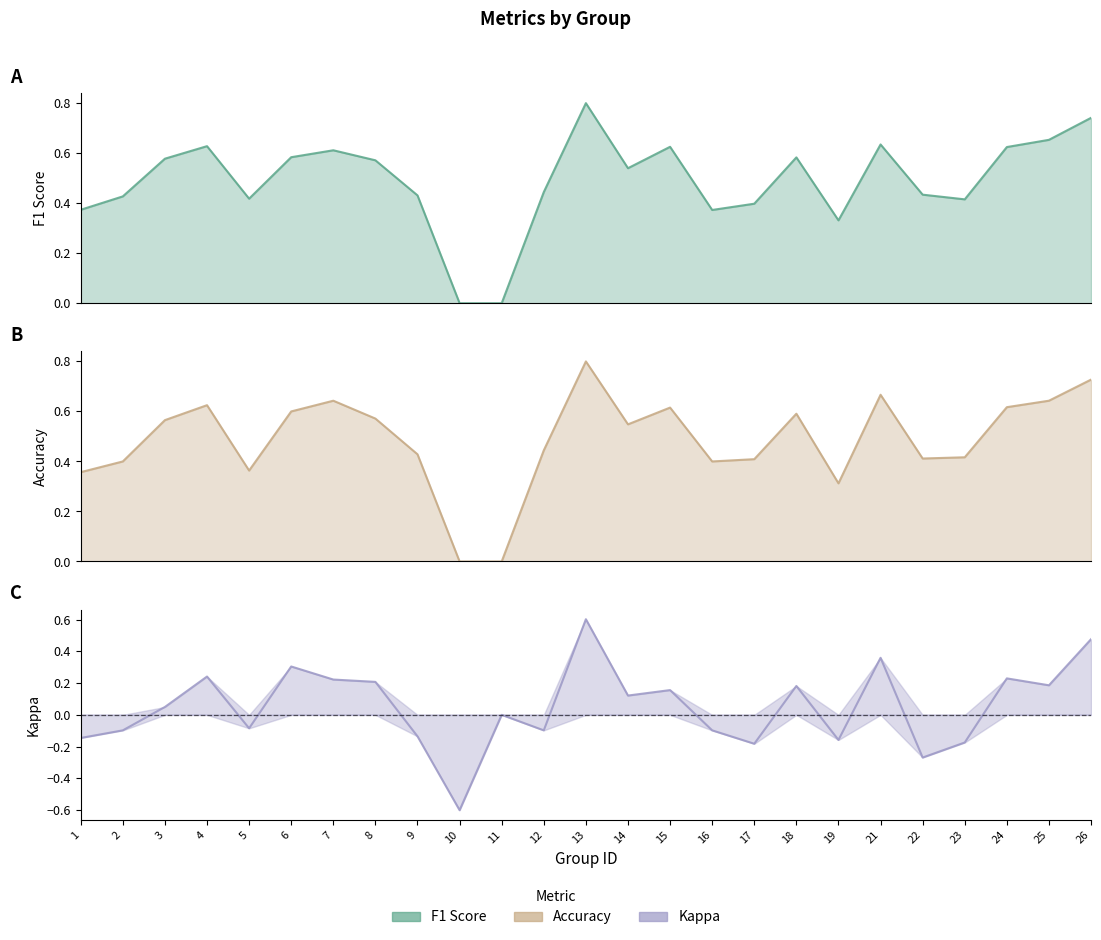

Rank the categories by f1 value from highest to lowest.

13, 26, 25, 21, 4, 15, 24, 7, 6, 18, 3, 8, 14, 12, 22, 9, 2, 5, 23, 17, 1, 16, 19, 10, 11